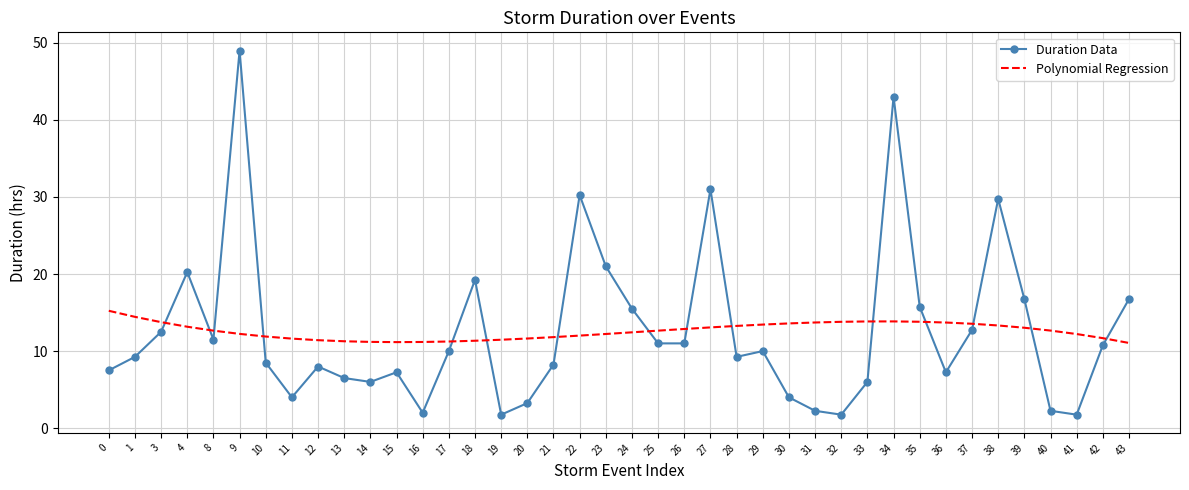

What is the difference between the maximum and minimum values in the Polynomial Regression series?

4.2